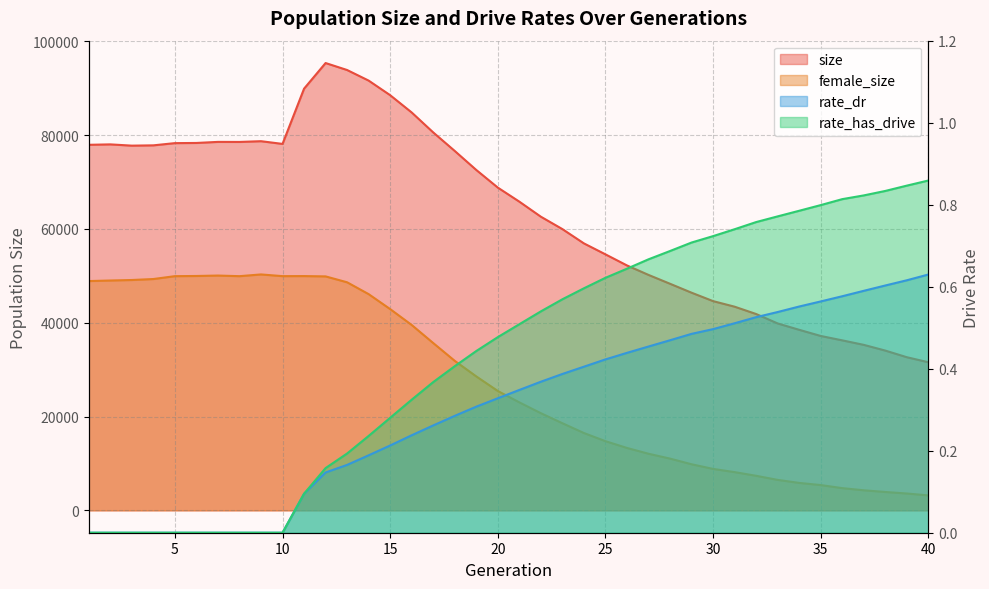

Reading left to right, list all the values displayed in this chart.

size: 77953.0	78045.0	77775.0	77839.0	78312.0	78348.0	78576.0	78564.0	78723.0	78146.0	89923.0	95392.0	93903.0	91647.0	88534.0	84849.0	80594.0	76641.0	72589.0	68831.0	65832.0	62622.0	59978.0	56931.0	54594.0	52229.0	50210.0	48322.0	46416.0	44621.0	43433.0	41871.0	39859.0	38503.0	37190.0	36254.0	35293.0	34072.0	32659.0	31581.0
female_size: 48895.0	49016.0	49122.0	49331.0	49942.0	49980.0	50072.0	49941.0	50310.0	49947.0	49960.0	49893.0	48635.0	46109.0	42919.0	39533.0	35678.0	31882.0	28565.0	25456.0	23028.0	20719.0	18581.0	16490.0	14753.0	13308.0	12072.0	11036.0	9829.0	8837.0	8153.0	7371.0	6497.0	5853.0	5392.0	4739.0	4280.0	3918.0	3592.0	3189.0
rate_dr: 0.0	0.0	0.0	0.0	0.0	0.0	0.0	0.0	0.0	0.0	0.1	0.1	0.2	0.2	0.2	0.2	0.3	0.3	0.3	0.3	0.3	0.4	0.4	0.4	0.4	0.4	0.5	0.5	0.5	0.5	0.5	0.5	0.5	0.6	0.6	0.6	0.6	0.6	0.6	0.6
rate_has_drive: 0.0	0.0	0.0	0.0	0.0	0.0	0.0	0.0	0.0	0.0	0.1	0.2	0.2	0.2	0.3	0.3	0.4	0.4	0.4	0.5	0.5	0.5	0.6	0.6	0.6	0.6	0.7	0.7	0.7	0.7	0.7	0.8	0.8	0.8	0.8	0.8	0.8	0.8	0.8	0.9